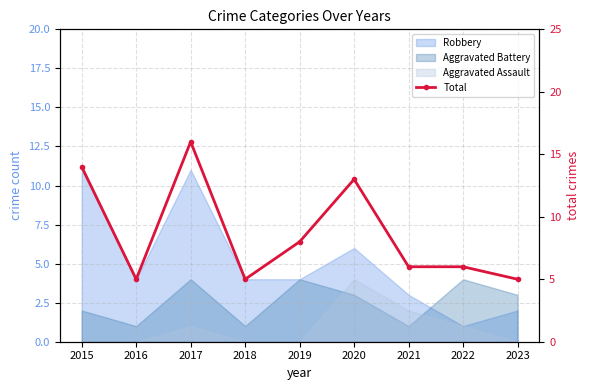

How many points are lower than both their immediate neighbors (excluding endpoints)?

2